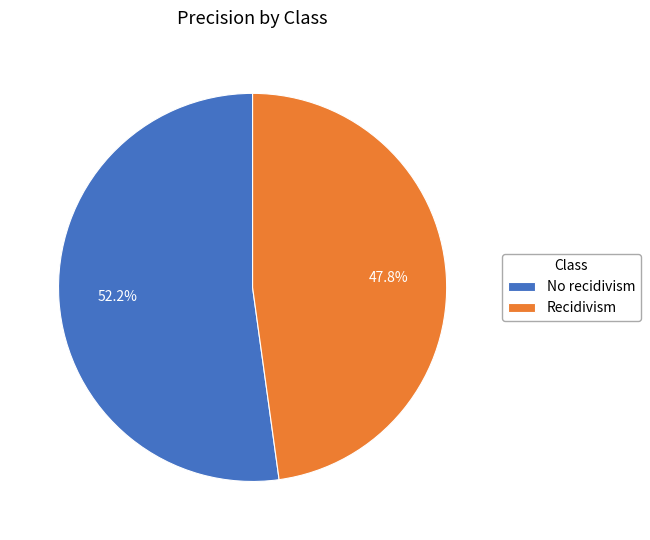

Which has a higher value, Recidivism or No recidivism?

No recidivism